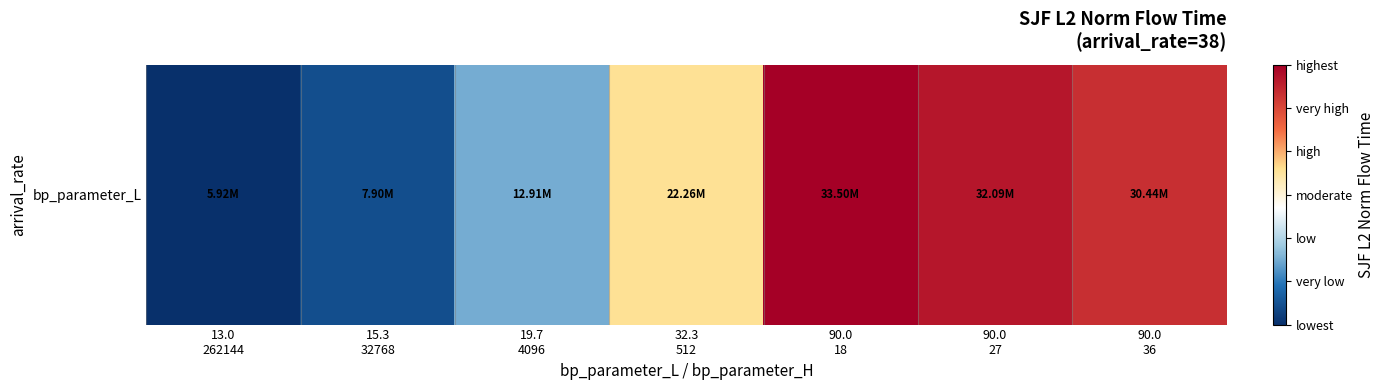

What is the maximum value shown in the chart?

33497989.8